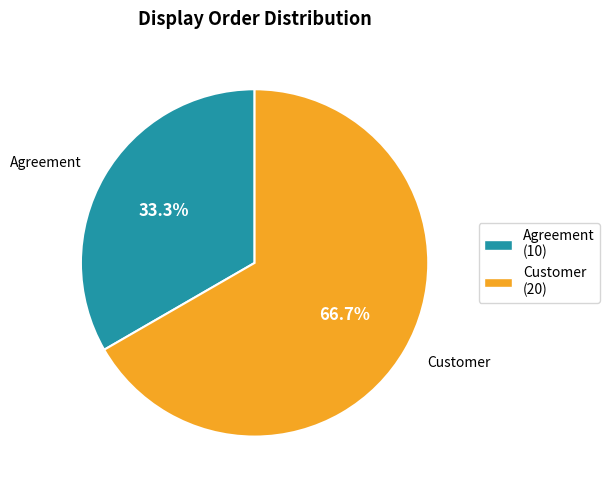

Which has a higher value, Agreement (10) or Customer (20)?

Customer (20)